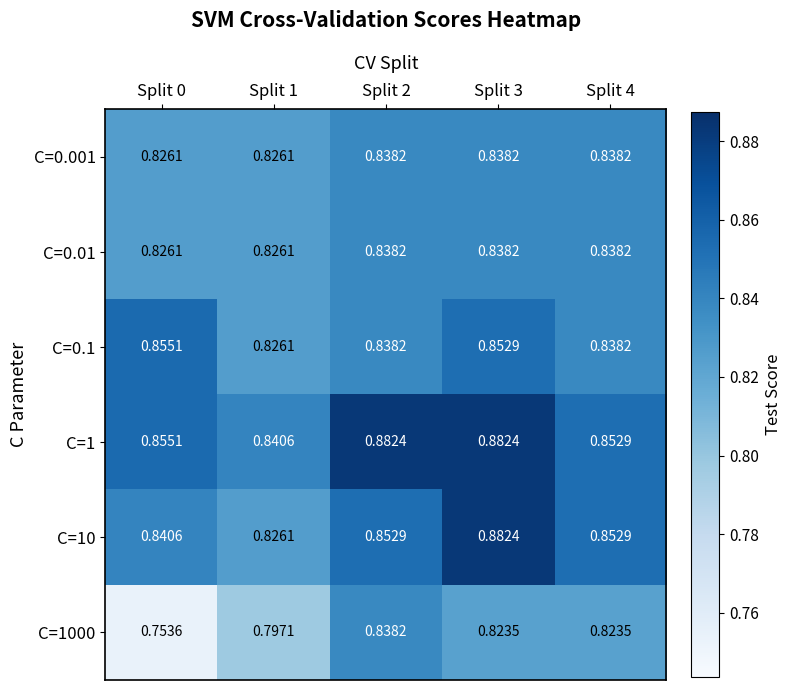

Which category has the lowest value across all series?

Split 0